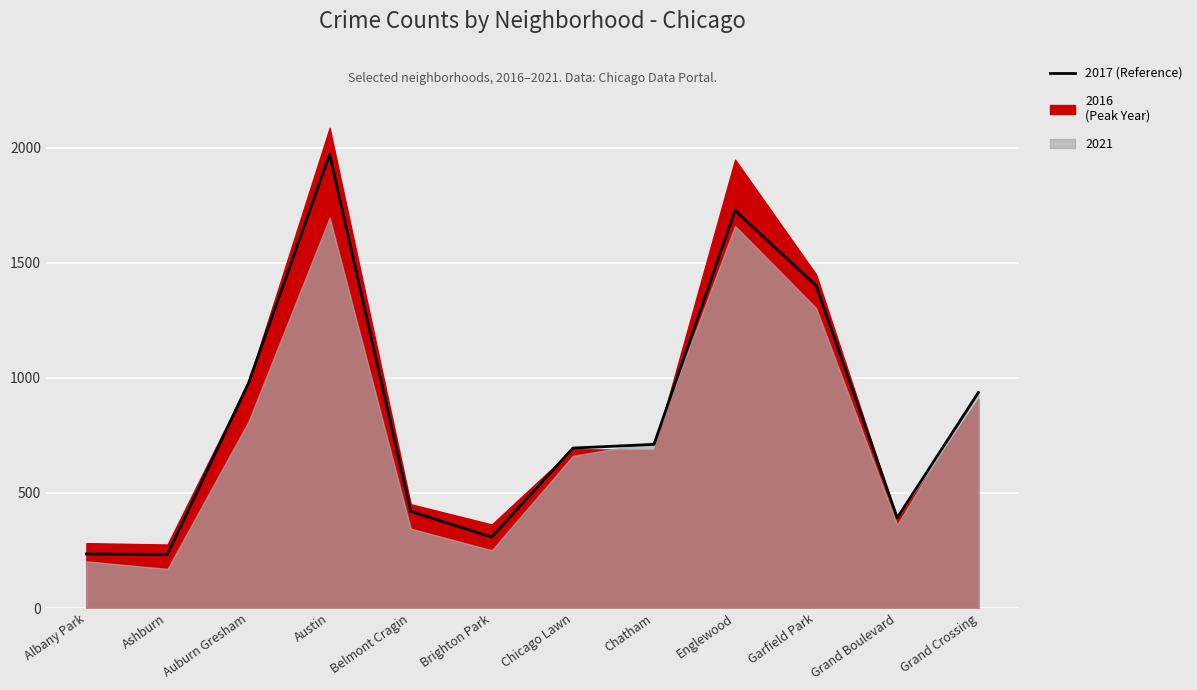

Reading left to right, list all the values displayed in this chart.

Albany Park=235	Ashburn=233	Auburn Gresham=978	Austin=1971	Belmont Cragin=420	Brighton Park=308	Chicago Lawn=695	Chatham=711	Englewood=1727	Garfield Park=1401	Grand Boulevard=392	Grand Crossing=936